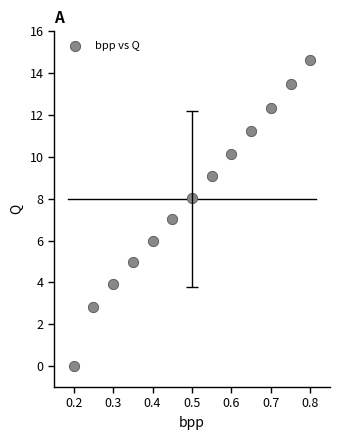

What is the range of X values (max minus min)?

0.6